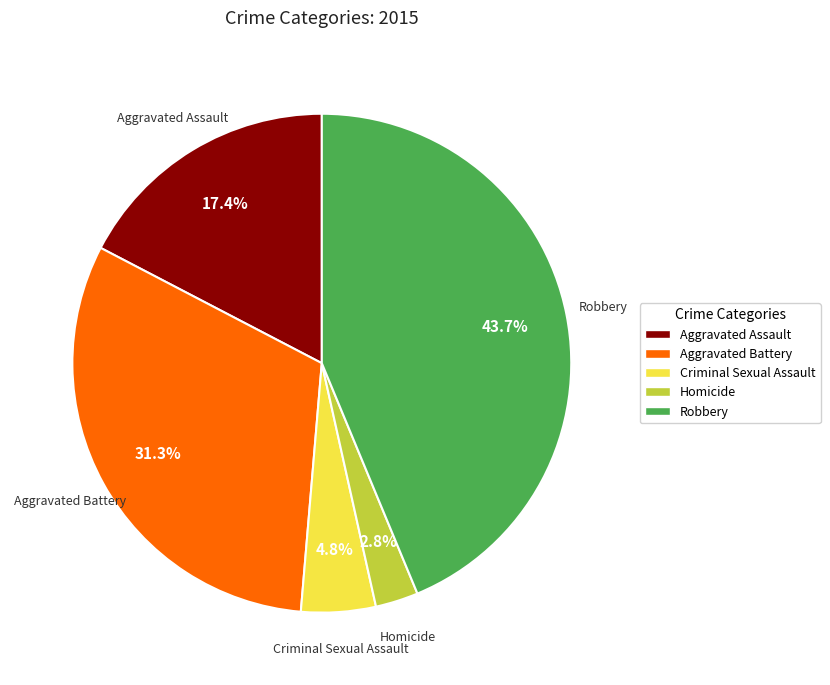

What percentage do Homicide and Criminal Sexual Assault together represent?

7.6%